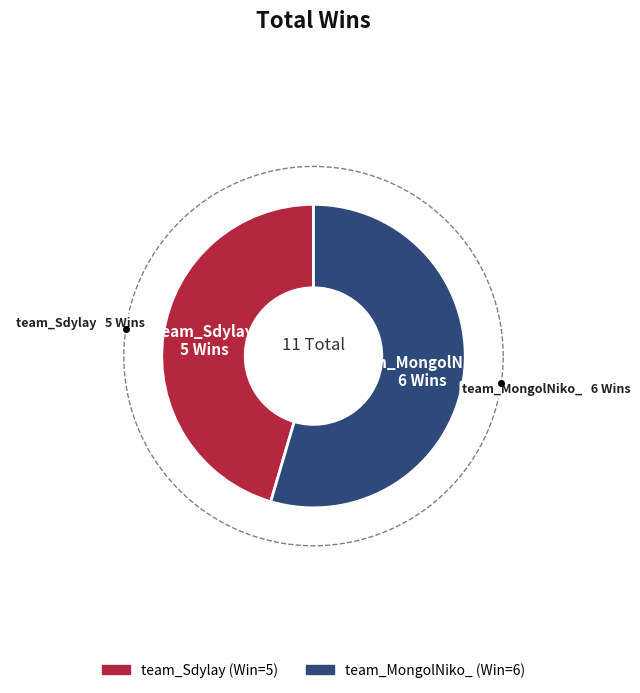

Is there any slice that represents more than half of the pie?

Yes